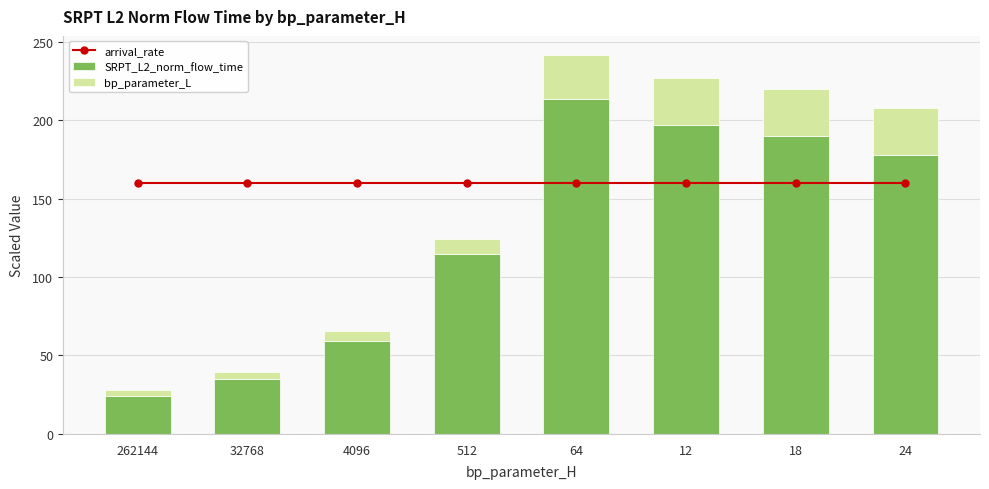

Reading left to right, extract all data points from this chart.

arrival_rate: 262144=160.0	32768=160.0	4096=160.0	512=160.0	64=160.0	12=160.0	18=160.0	24=160.0
SRPT_L2_norm_flow_time: 262144=24.0	32768=34.9	4096=59.4	512=114.9	64=213.4	12=196.9	18=189.6	24=178.0
bp_parameter_L: 262144=4.2	32768=4.9	4096=6.2	512=9.4	64=28.1	12=30.0	18=30.0	24=30.0